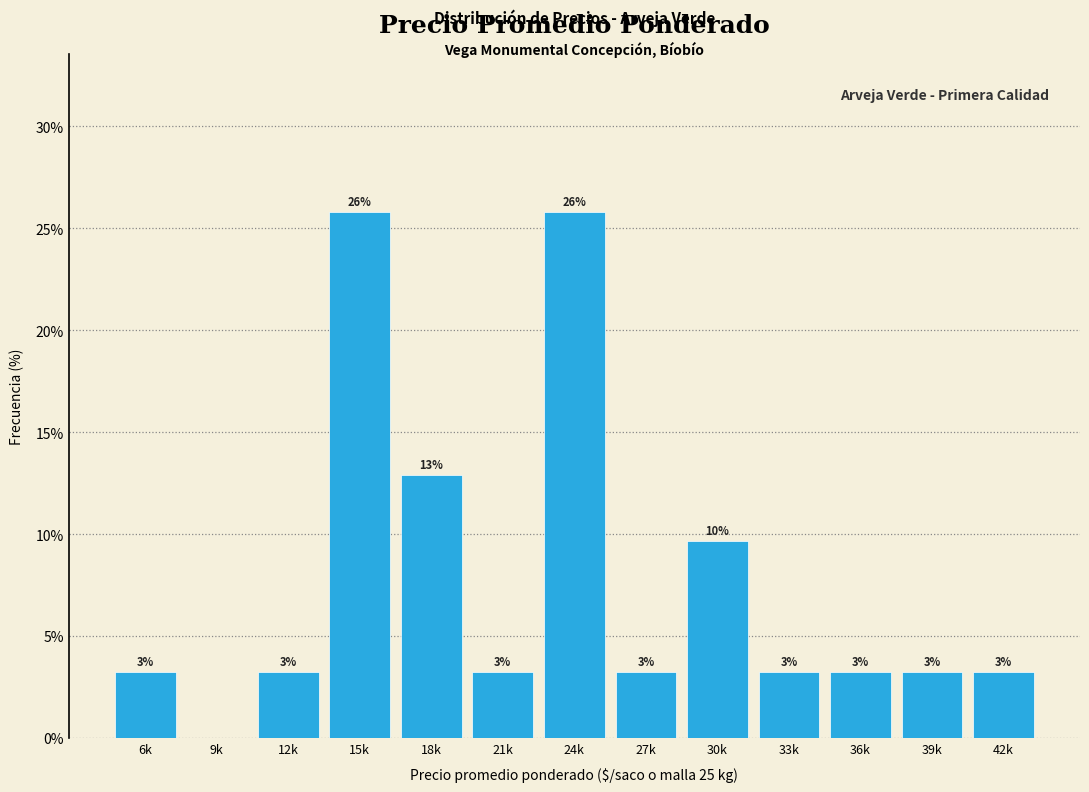

Are the bars horizontal?

No